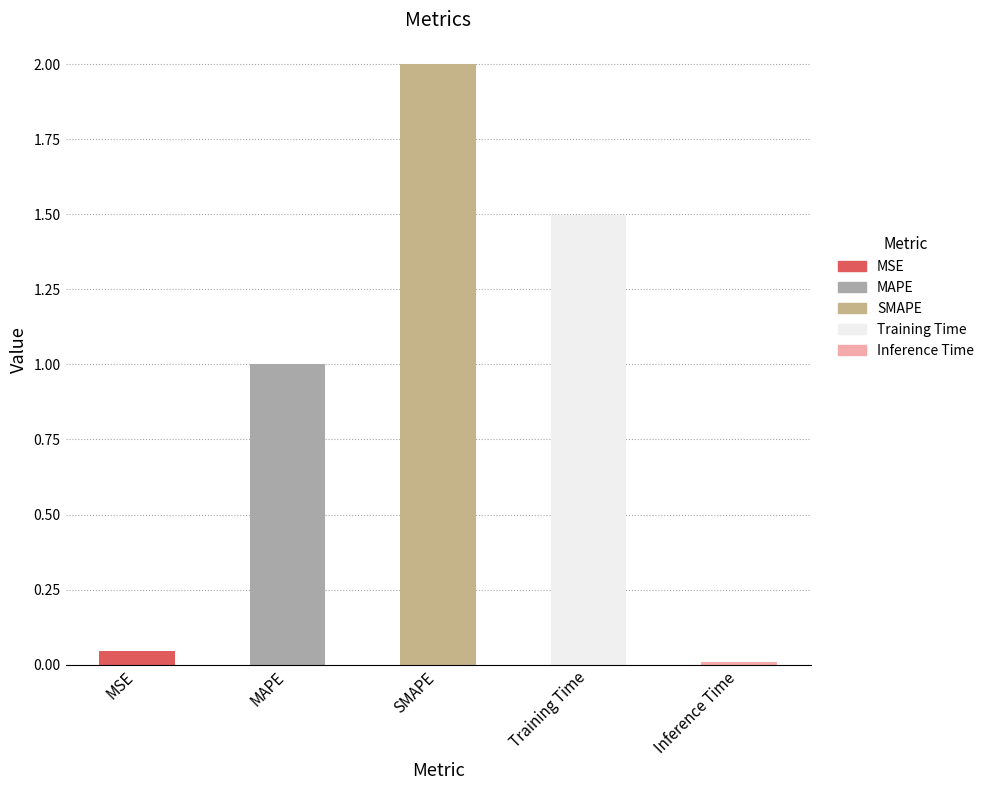

What is the label of the 2nd bar from the right?

Training Time